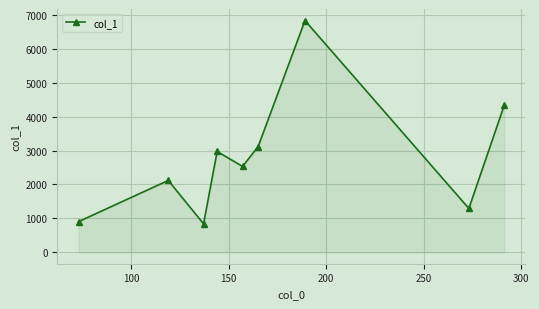

What is the smallest value displayed?

835.9